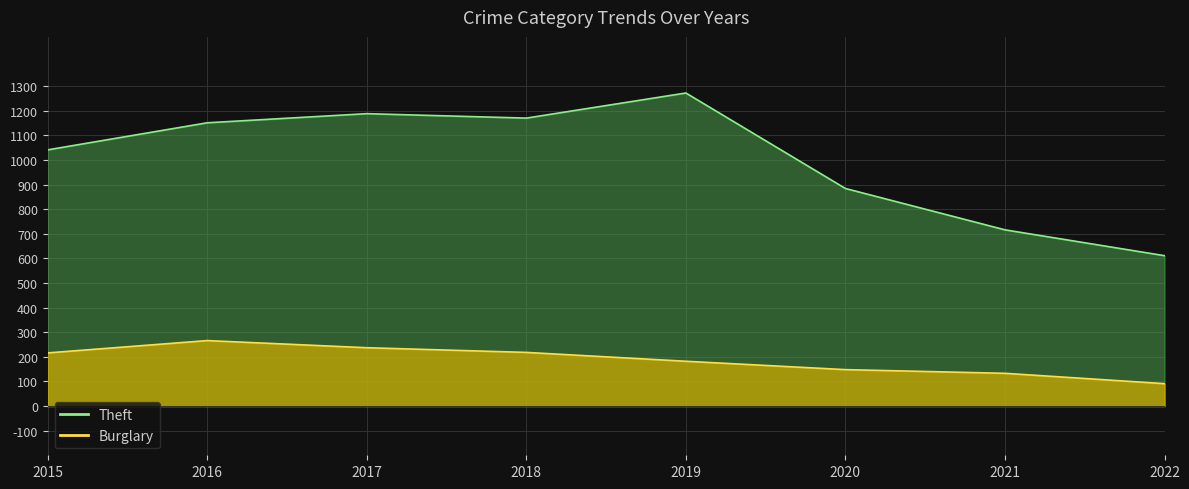

In Theft, how many points are lower than both neighbors (excluding endpoints)?

1